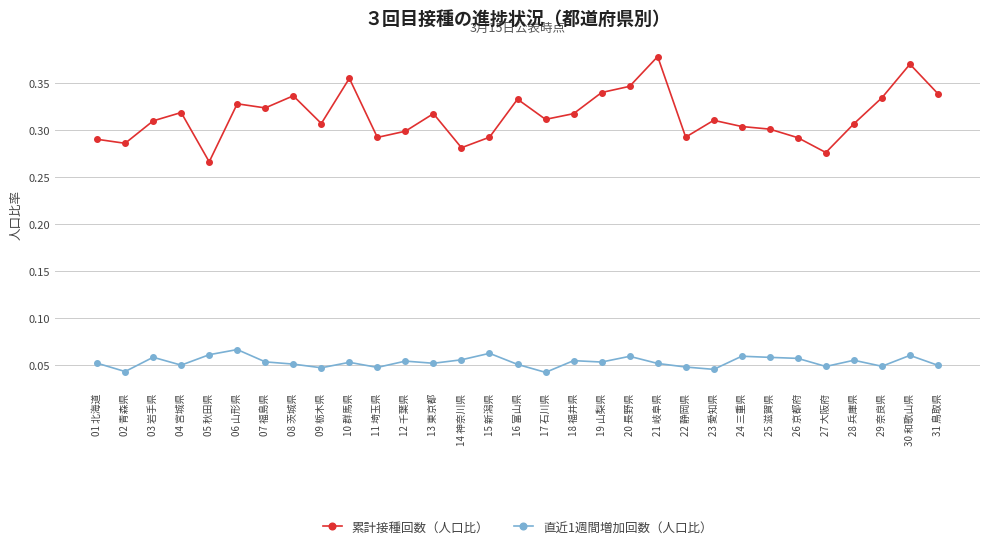

Rank the series at 18 福井県 from highest to lowest value.

累計接種回数（人口比）, 直近1週間増加回数（人口比）